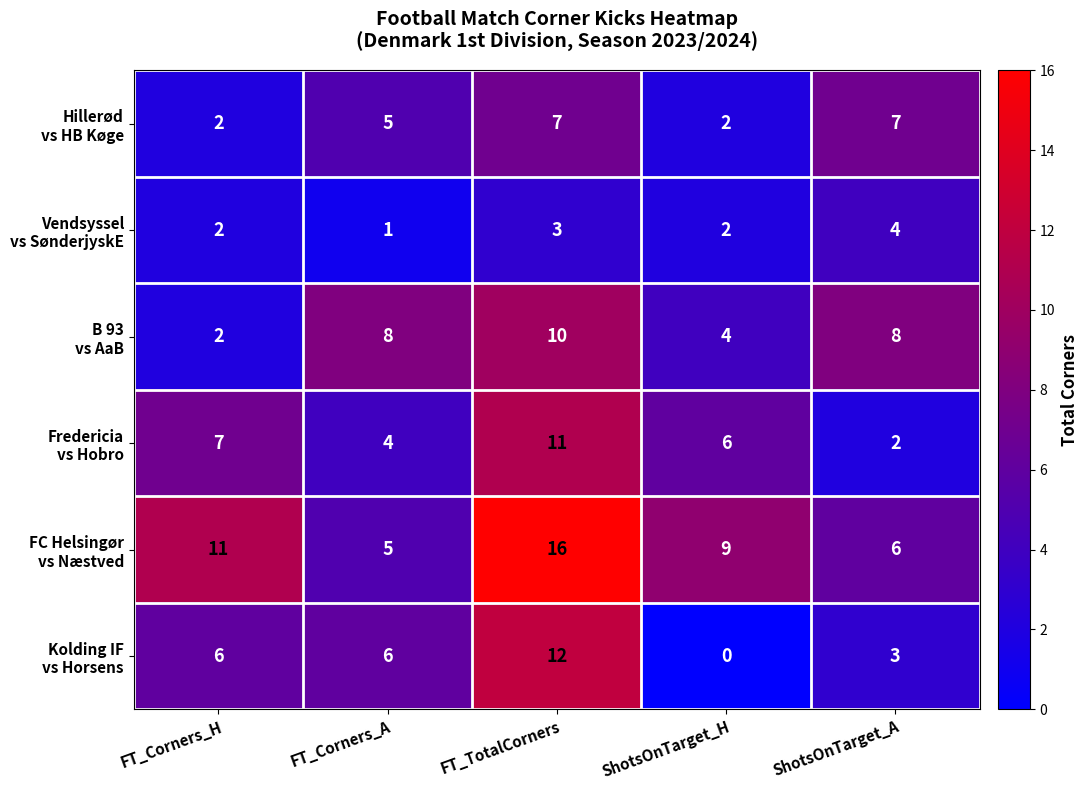

Count the number of categories in the chart.

5